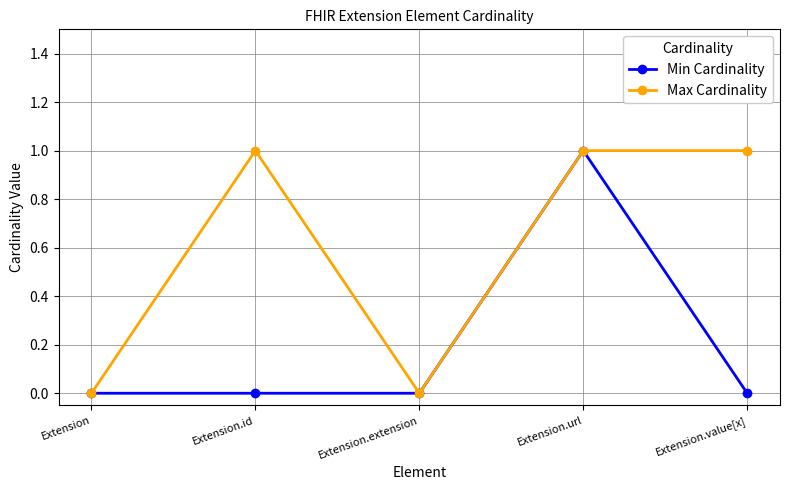

What is the label of the 1st point from the right?

Extension.value[x]